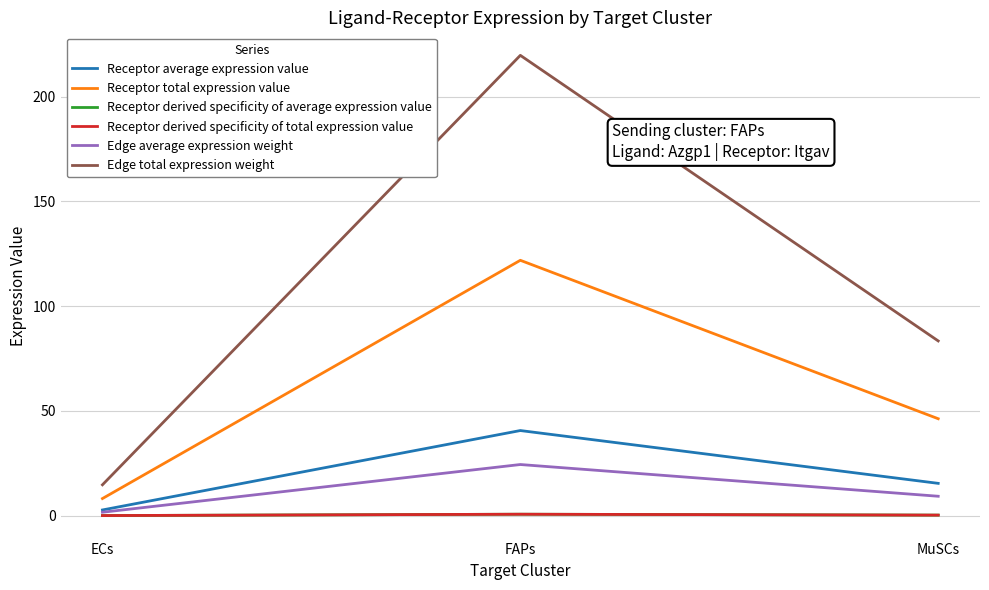

Does the chart display data point markers on the line(s)?

No